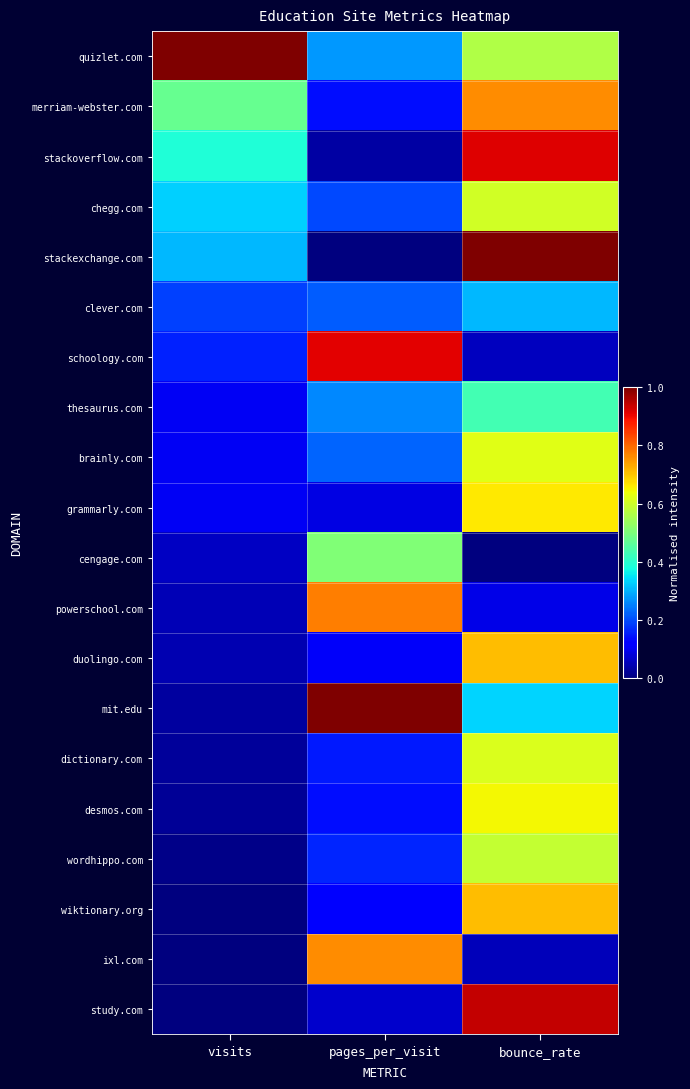

What is the difference between the highest and lowest values at visits?

1.0